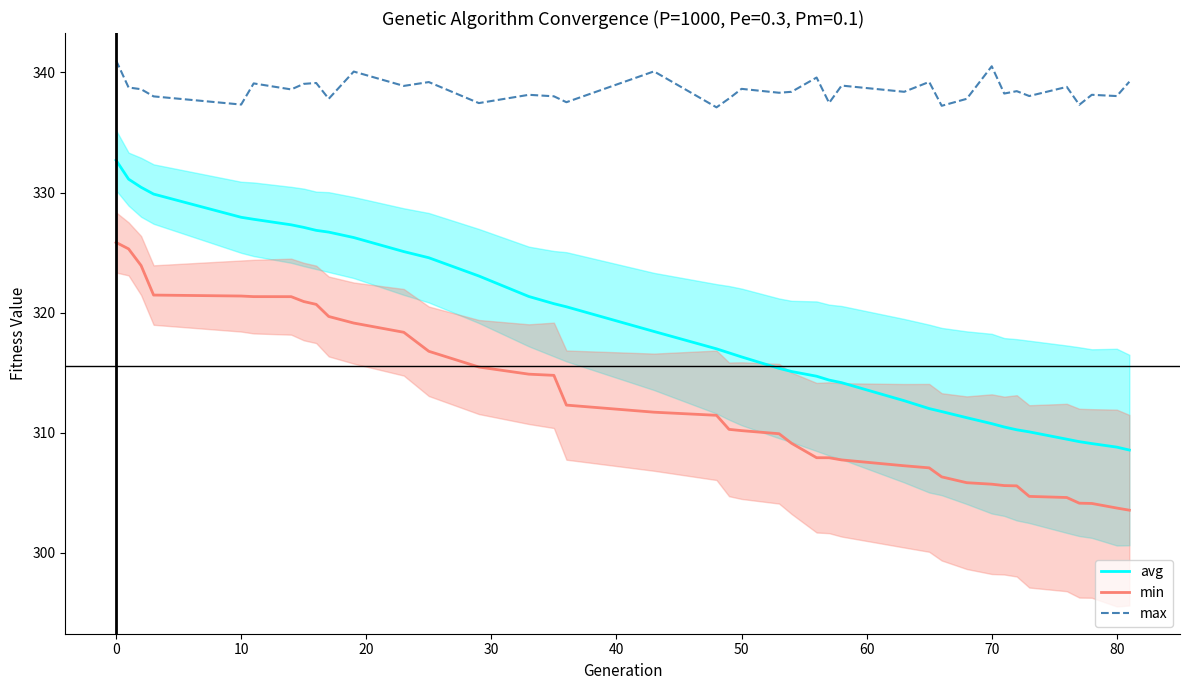

At which label does avg first exceed 316?

0